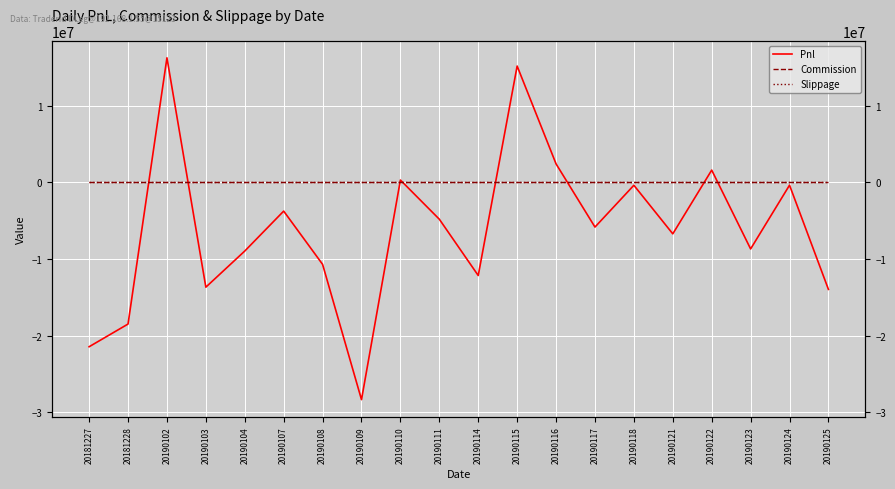

Which series changed the most between 20190109 and 20190125?

Pnl